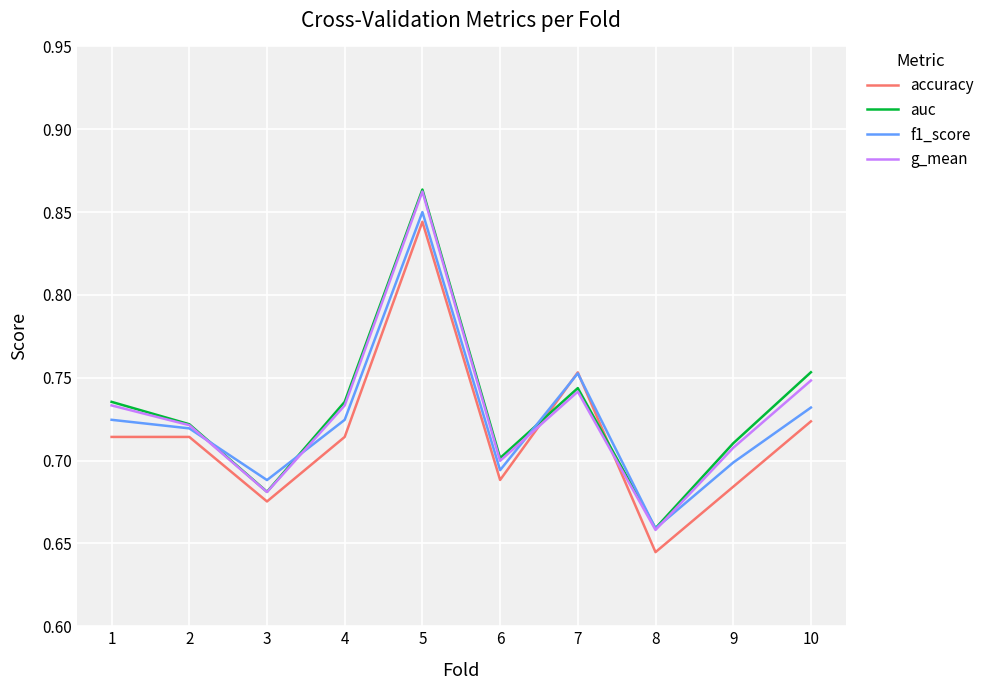

Count the number of data series in this chart.

4